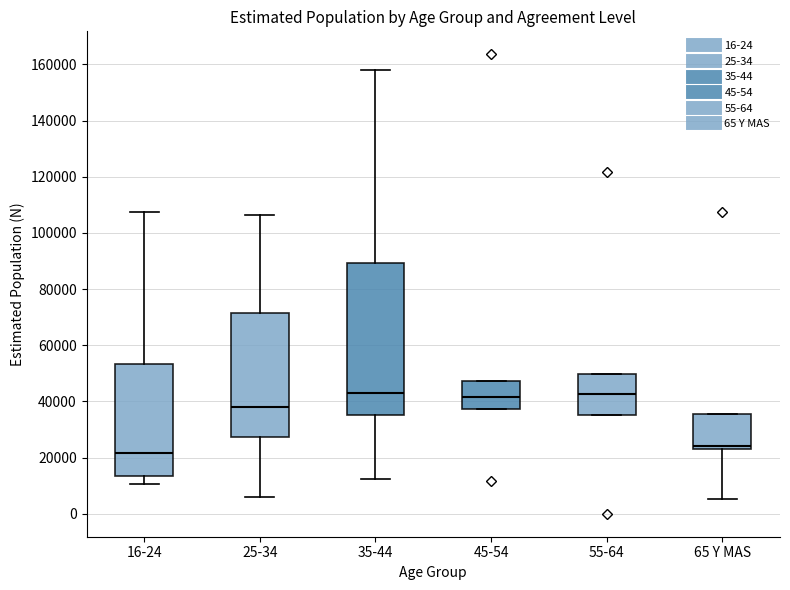

Where does the lower whisker of the box for 65 Y MAS end on the y-axis? The values are not printed on the chart, so give them approximately, as read against the axis.

6000